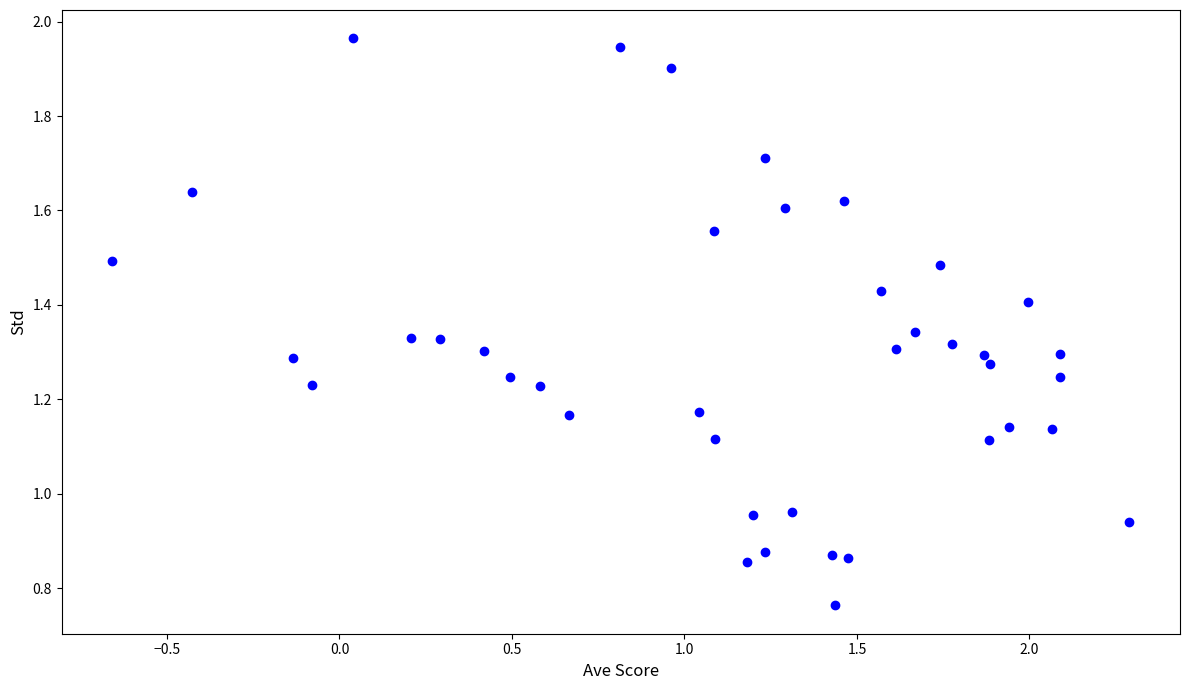

Count the number of points in this scatter plot.

40